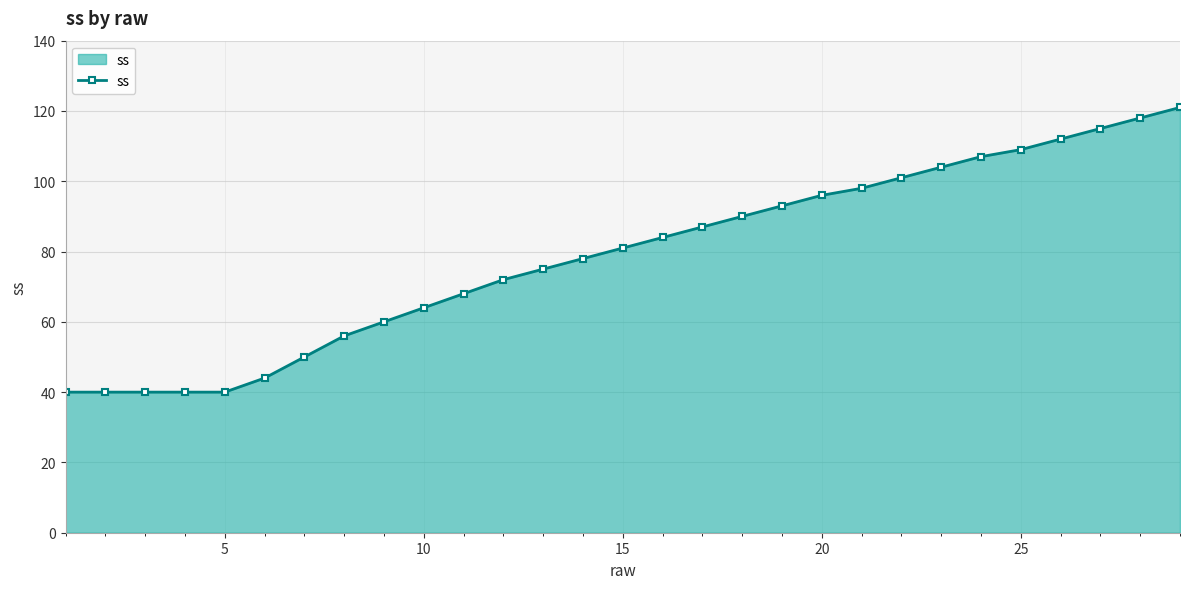

What is the sum of all values?

2283